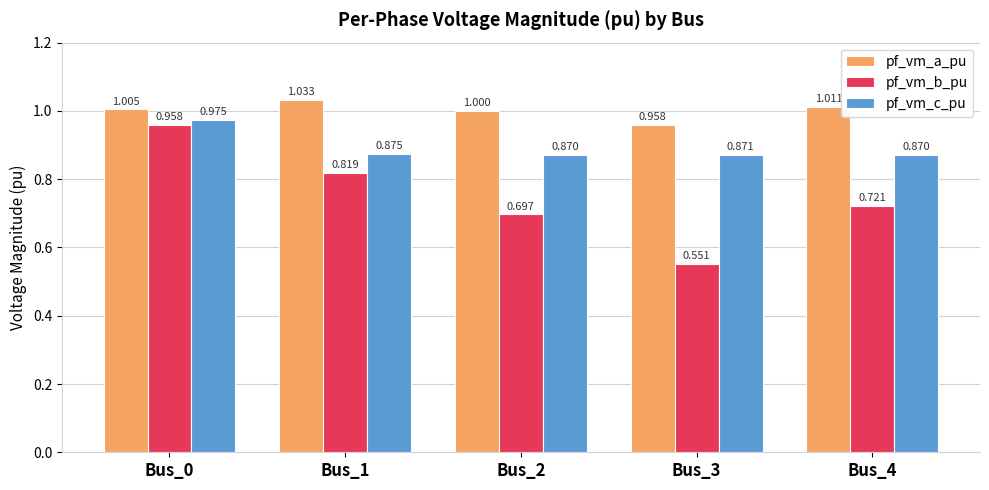

What is the spread (max minus min) of values at Bus_1?

0.2